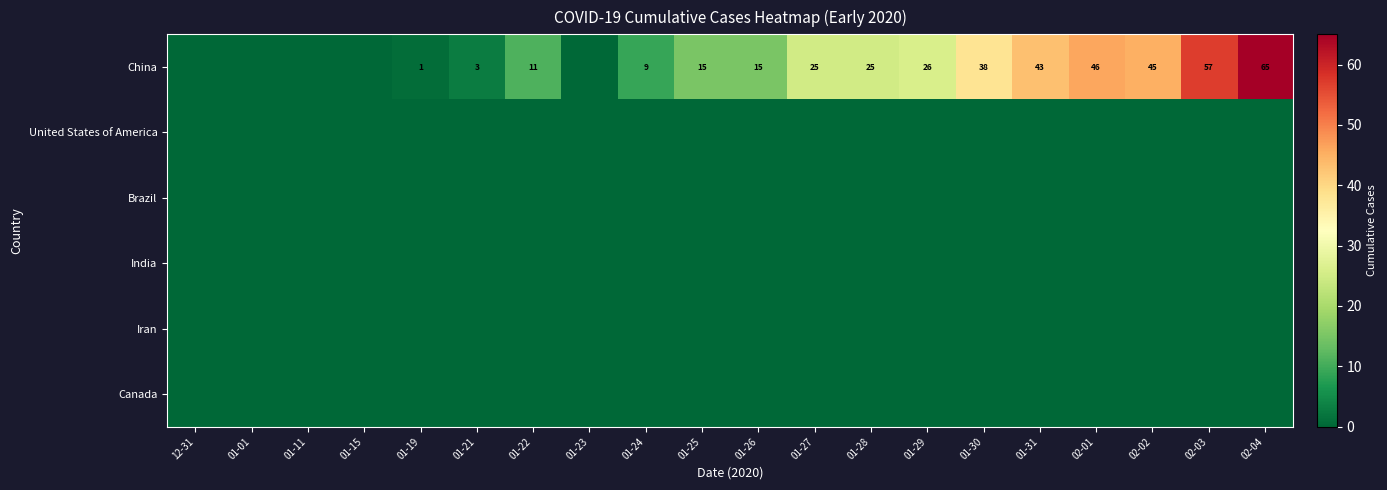

Between 01-27 and 01-30, which is larger?

01-30